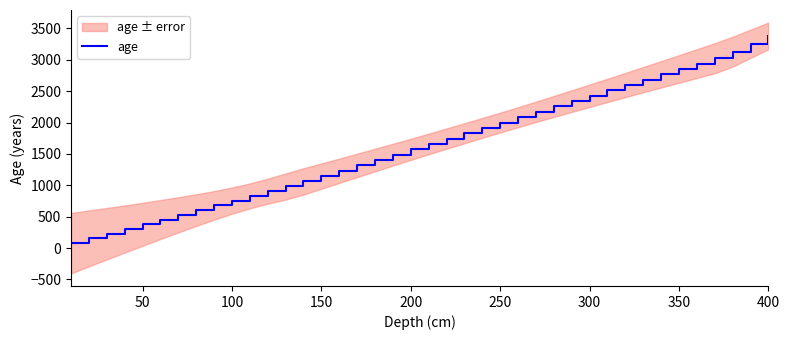

At which label does age reach its peak?

400